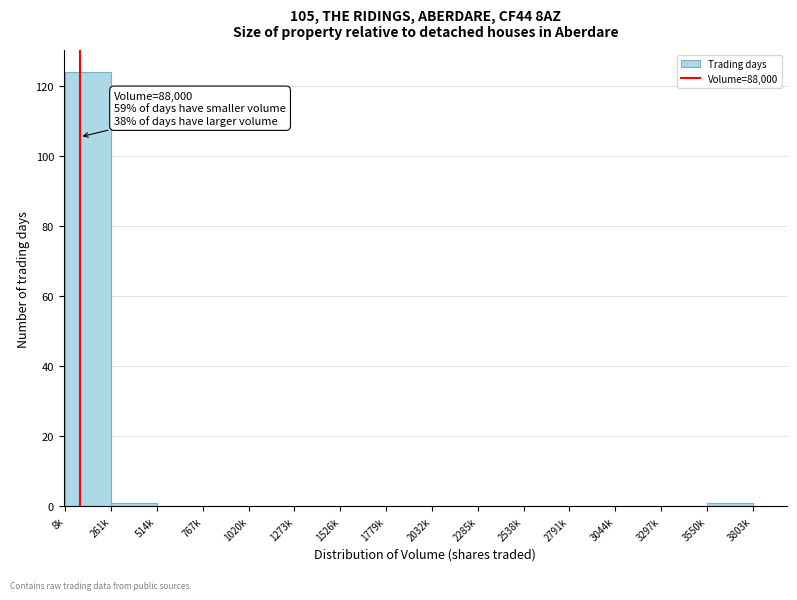

Reading left to right, transcribe all the data shown in this chart.

8k=124	261k=1	514k=0	767k=0	1020k=0	1273k=0	1526k=0	1779k=0	2032k=0	2285k=0	2538k=0	2791k=0	3044k=0	3297k=0	3550k=1